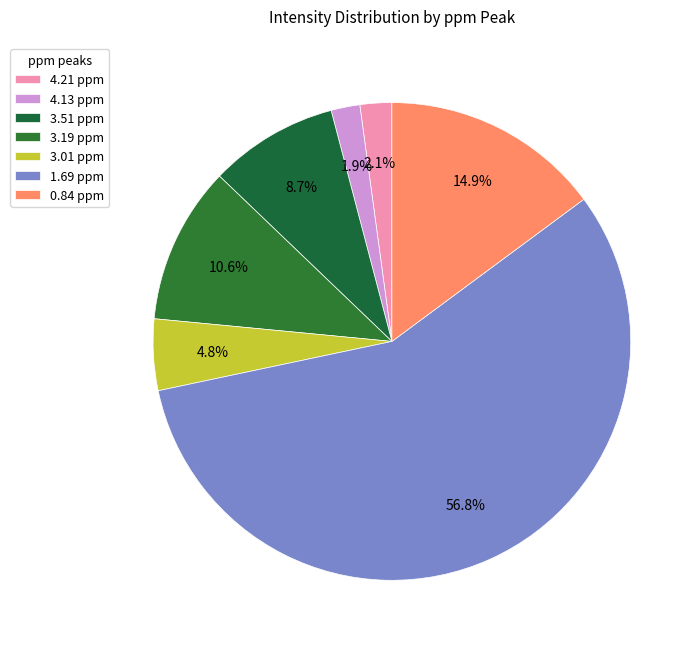

What percentage is the 0.84 ppm slice, to the nearest percent?

15%